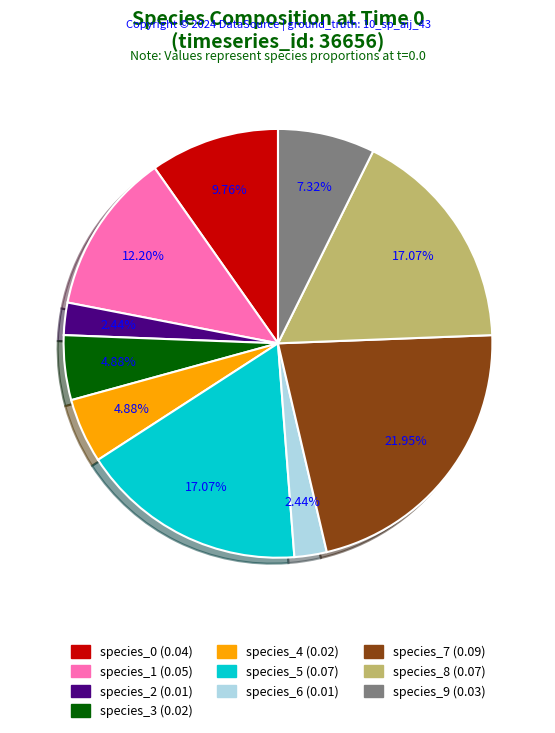

True or false: species_0 accounts for 4% of the total.

False